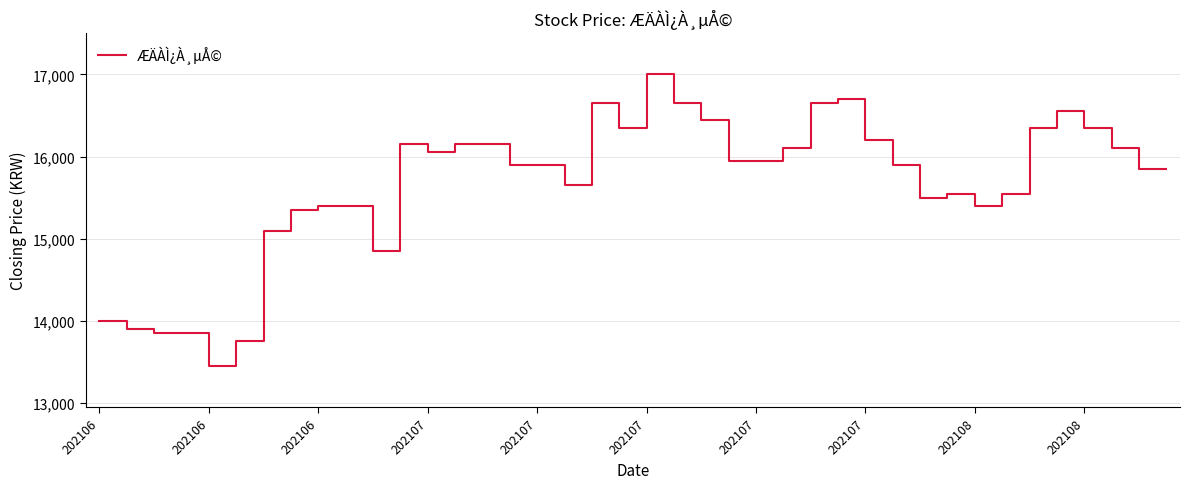

What is the greatest value displayed?

17000